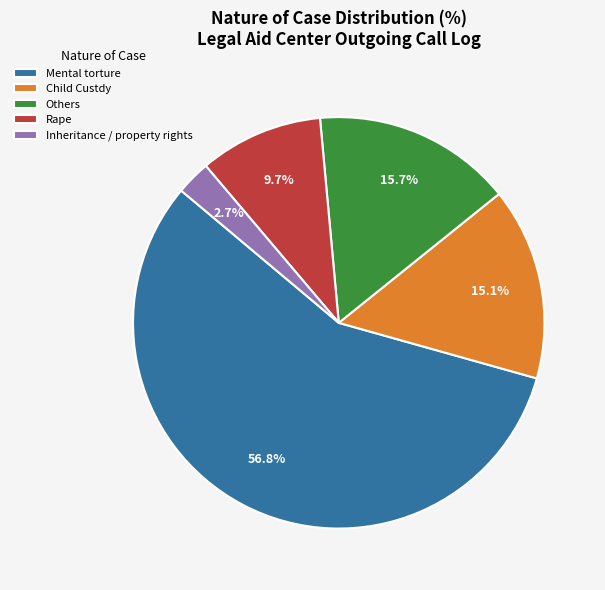

What is the smallest slice in the pie chart?

Inheritance / property rights